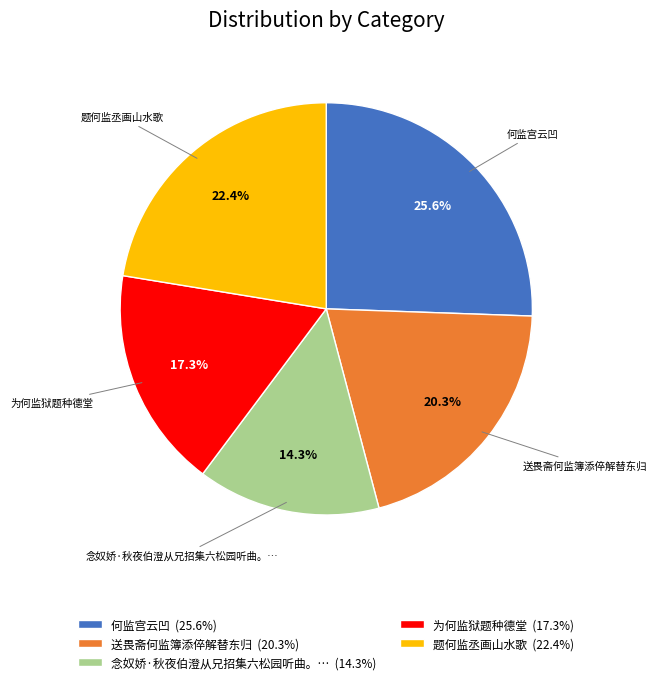

Does any single category account for the majority?

No